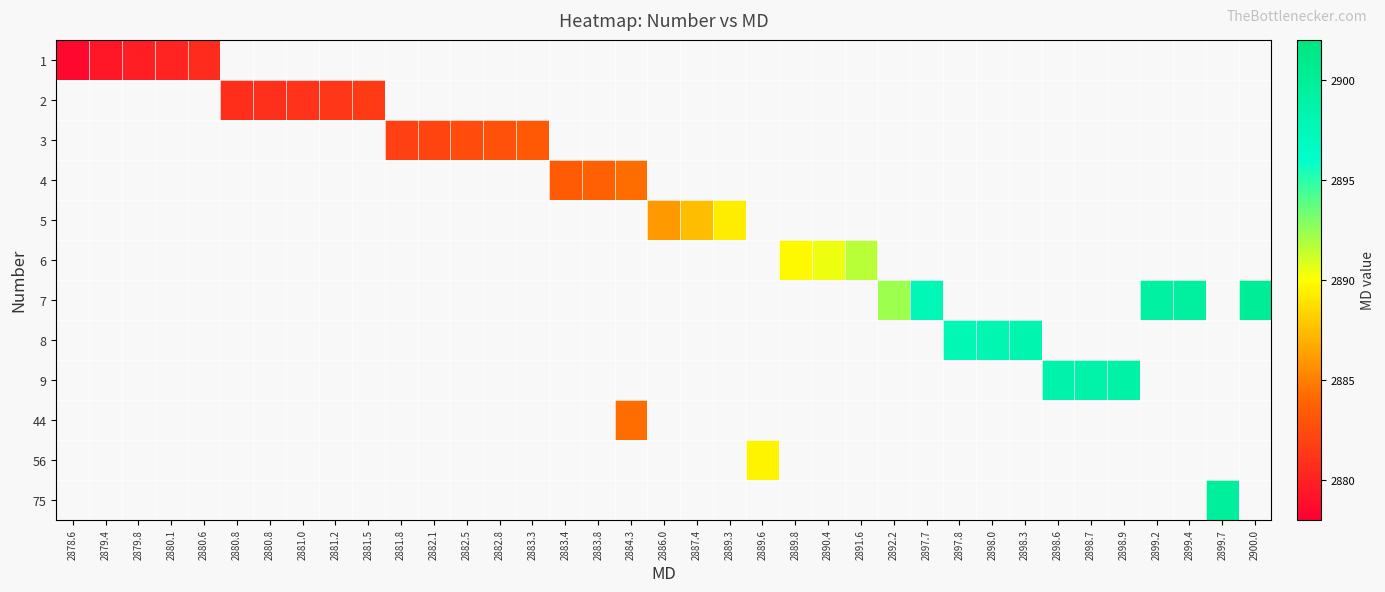

Which label corresponds to the largest value in the chart?

2900.0